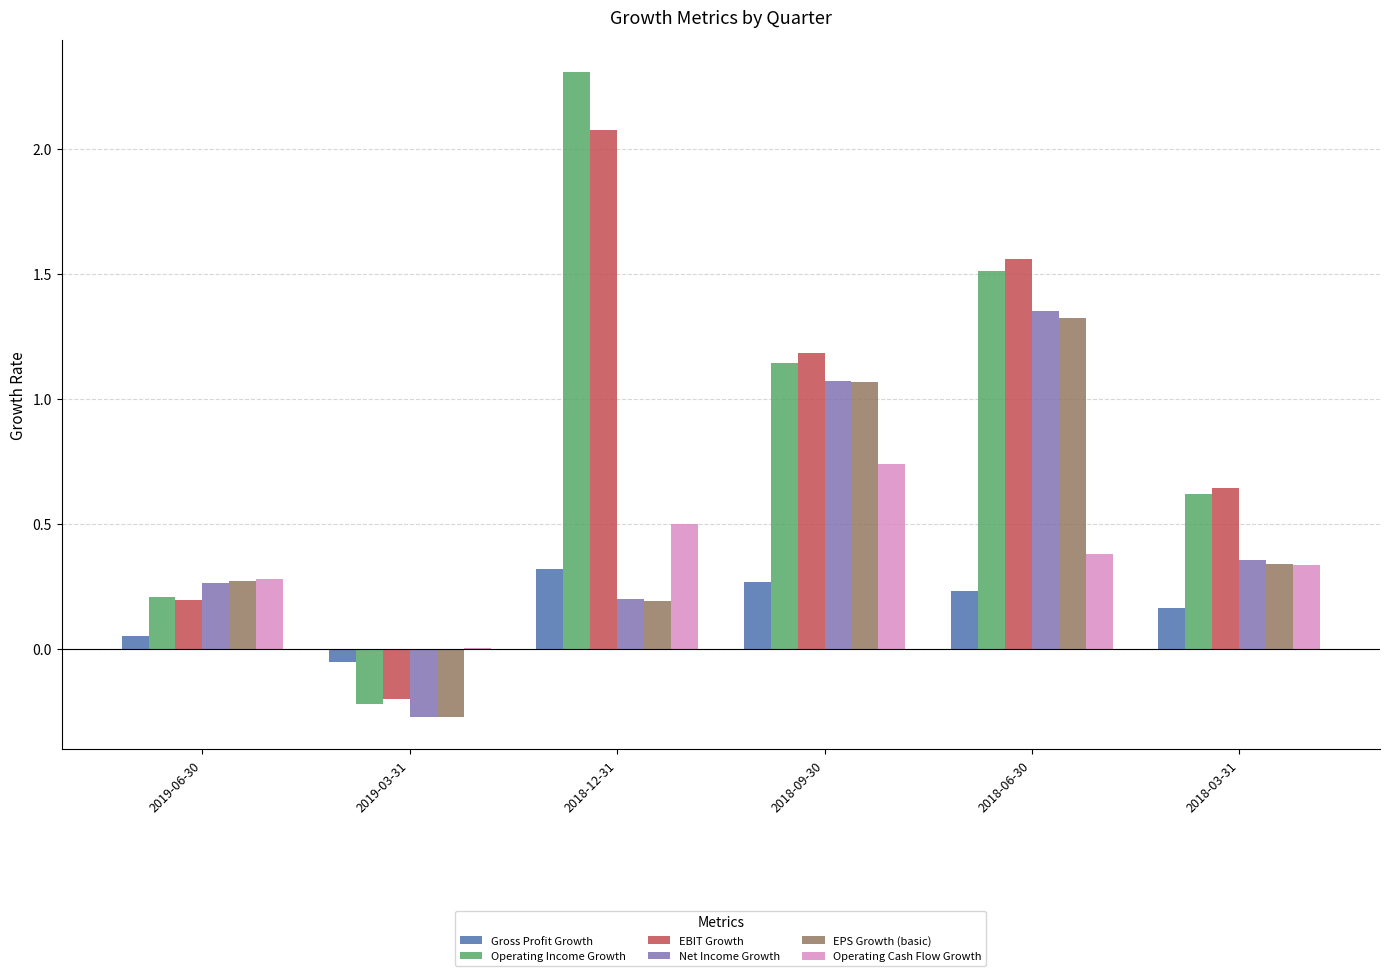

At which label does Operating Income Growth reach its peak?

2018-12-31